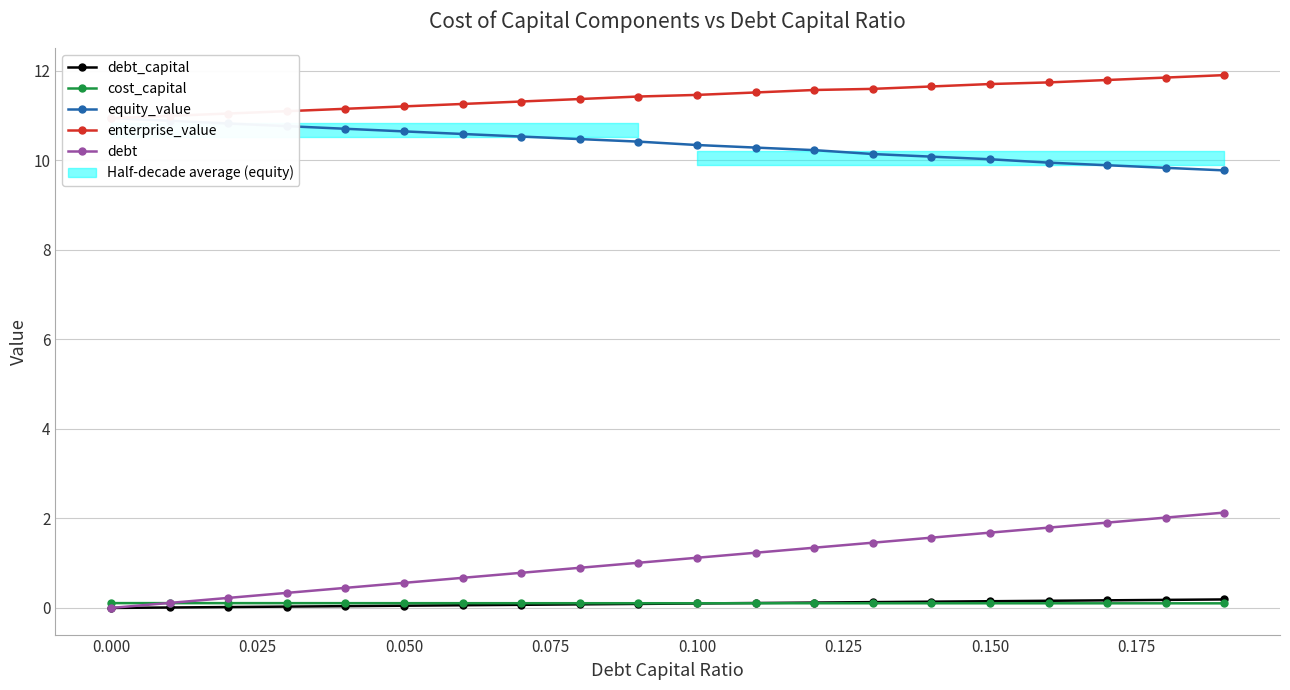

The cost_capital series shows 0.1 at 0.050. True or false?

True